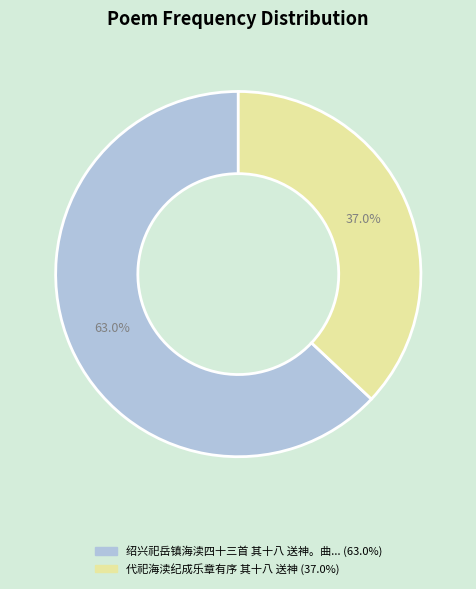

Does any single category account for the majority?

Yes